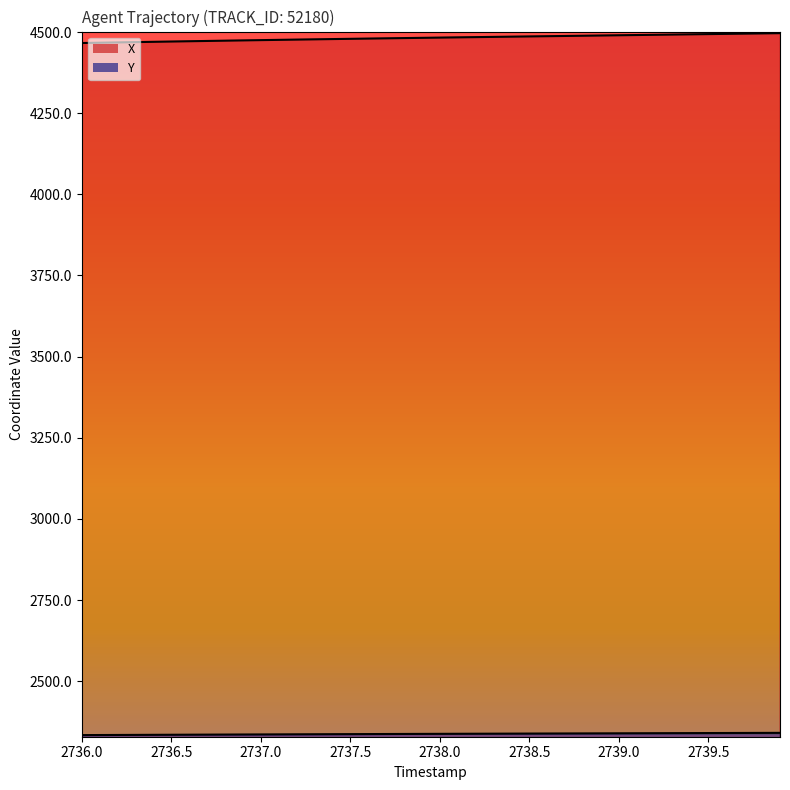

List the series in order of their peak value, lowest first.

Y, X